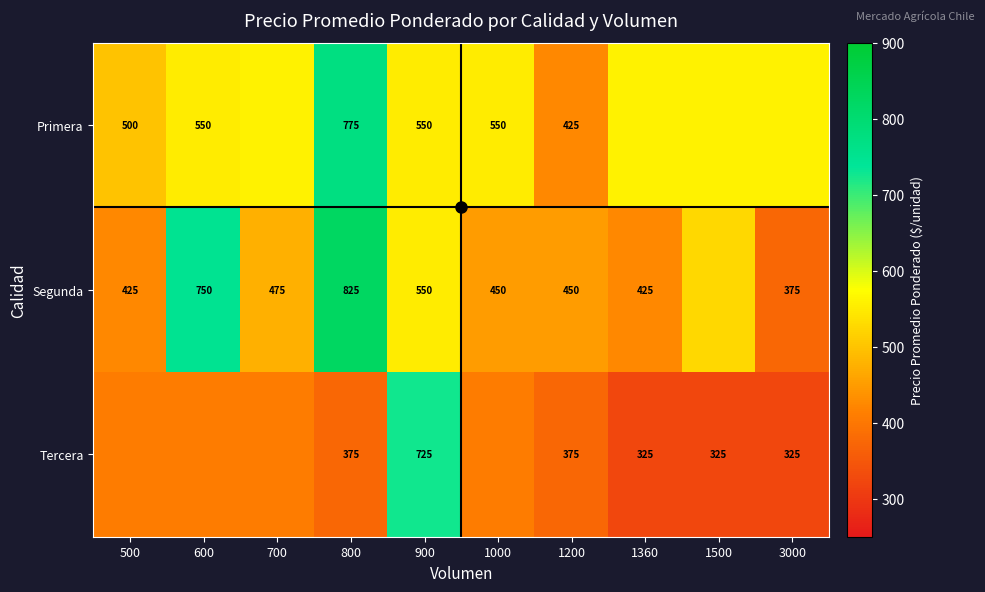

What is the sum of all Segunda values?

5250.0